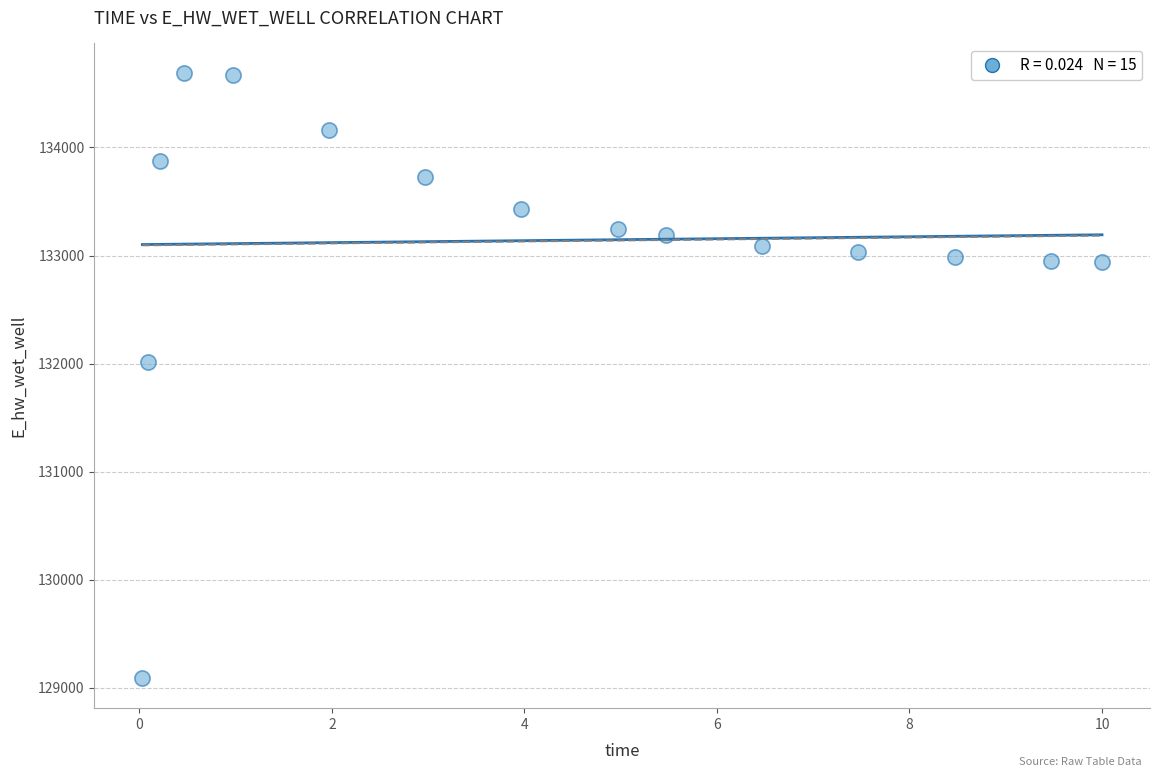

What Y value in the scatter plot is closest to 131888?

132010.0